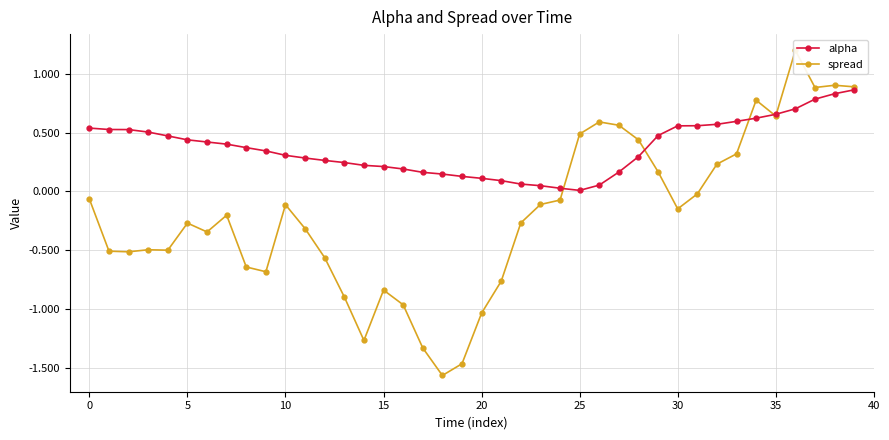

True or false: alpha has a value of 0.1 at 20.

True